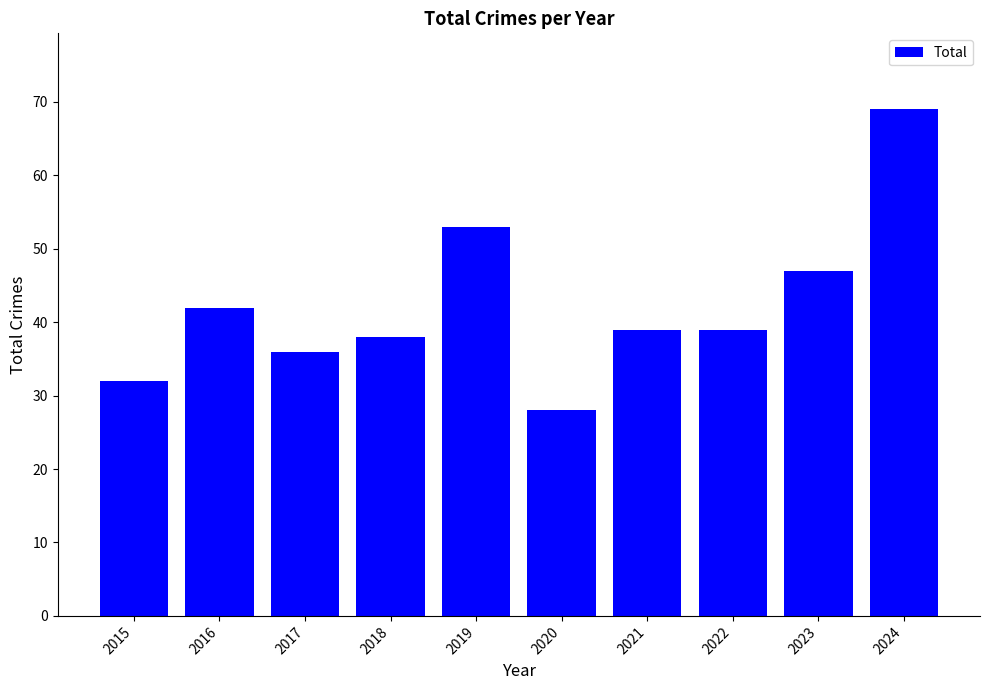

What is the value of the 1st bar from the left?

32